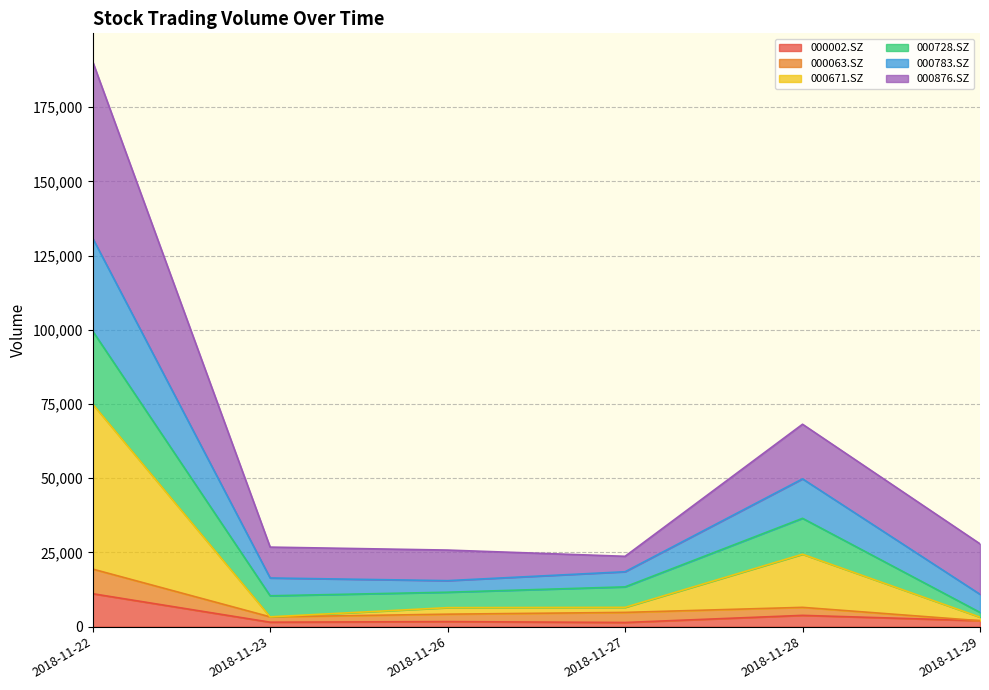

What is the maximum value shown in the chart?

190400